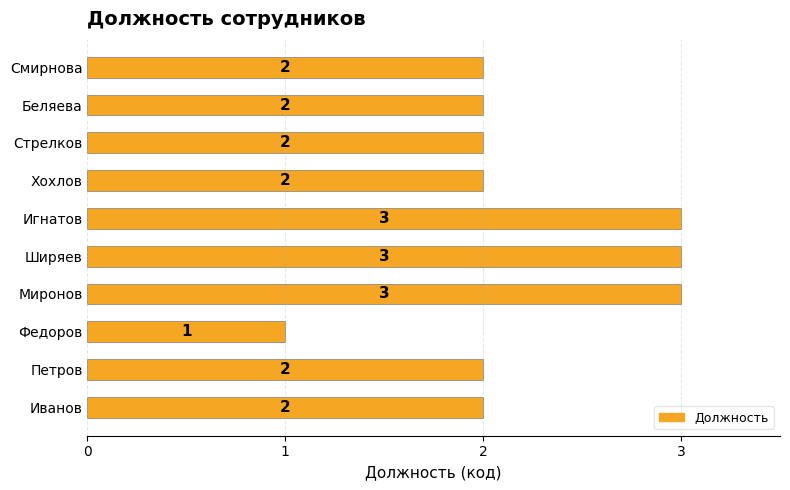

Which has a higher value, Ширяев or Хохлов?

Ширяев